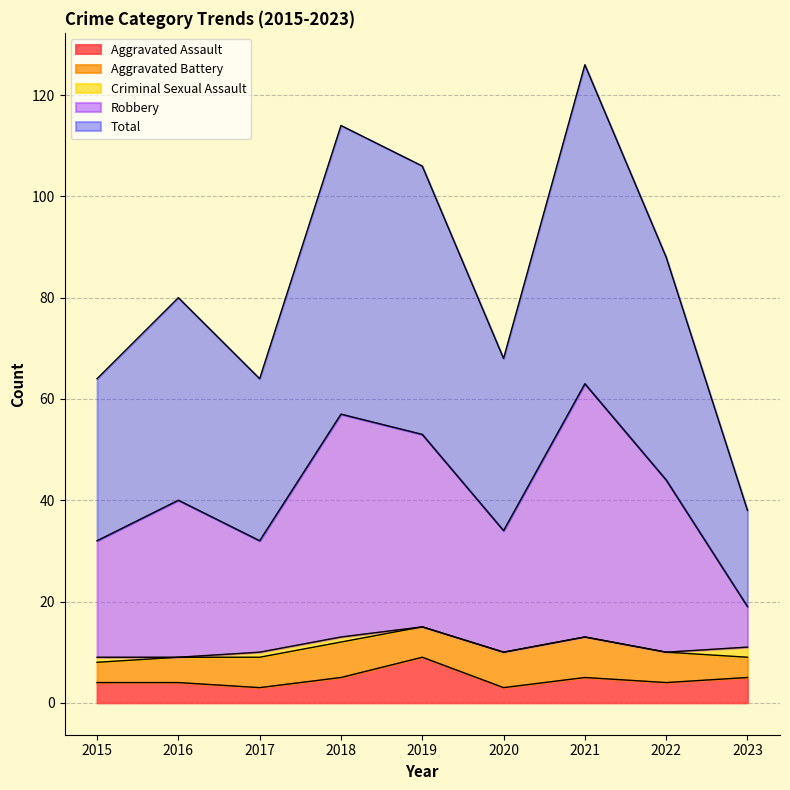

True or false: Robbery and Aggravated Assault intersect in this chart.

False